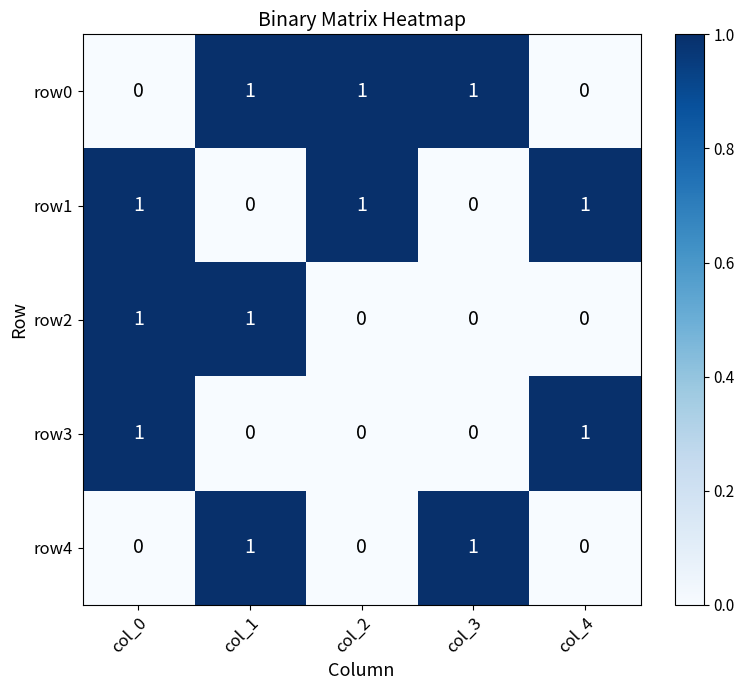

The row1 series shows 1 at col_2. True or false?

True